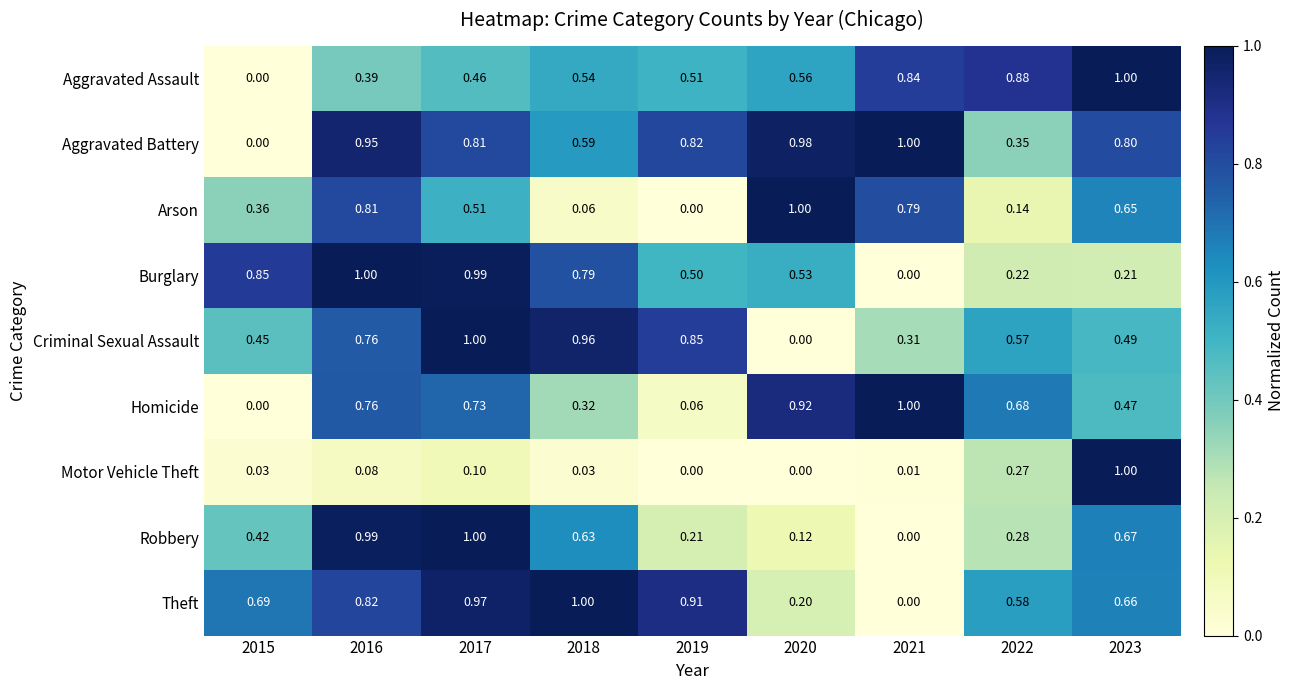

At how many categories does at least one series exceed 0?

9